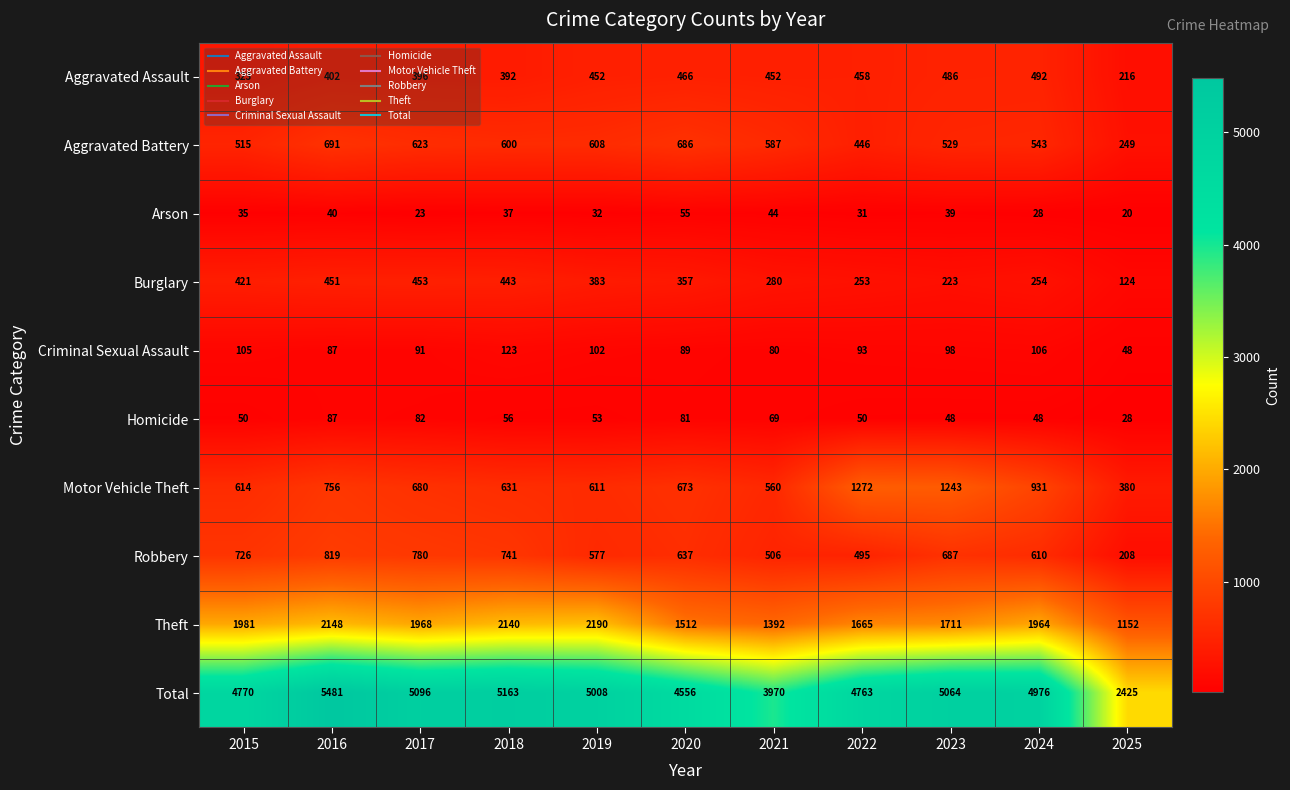

Is the value of Total at 2020 greater than the value of Homicide at 2020?

Yes